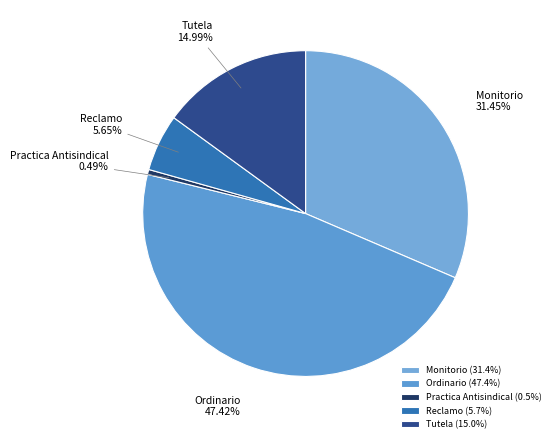

Is it true that Ordinario is 47% of the pie?

True